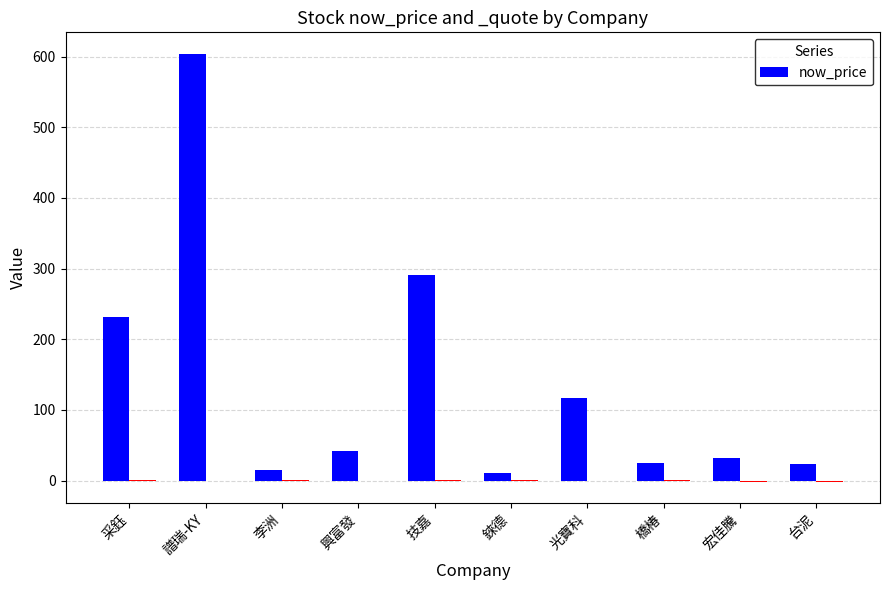

The chart shows a value of 231.5 at 采鈺. True or false?

True